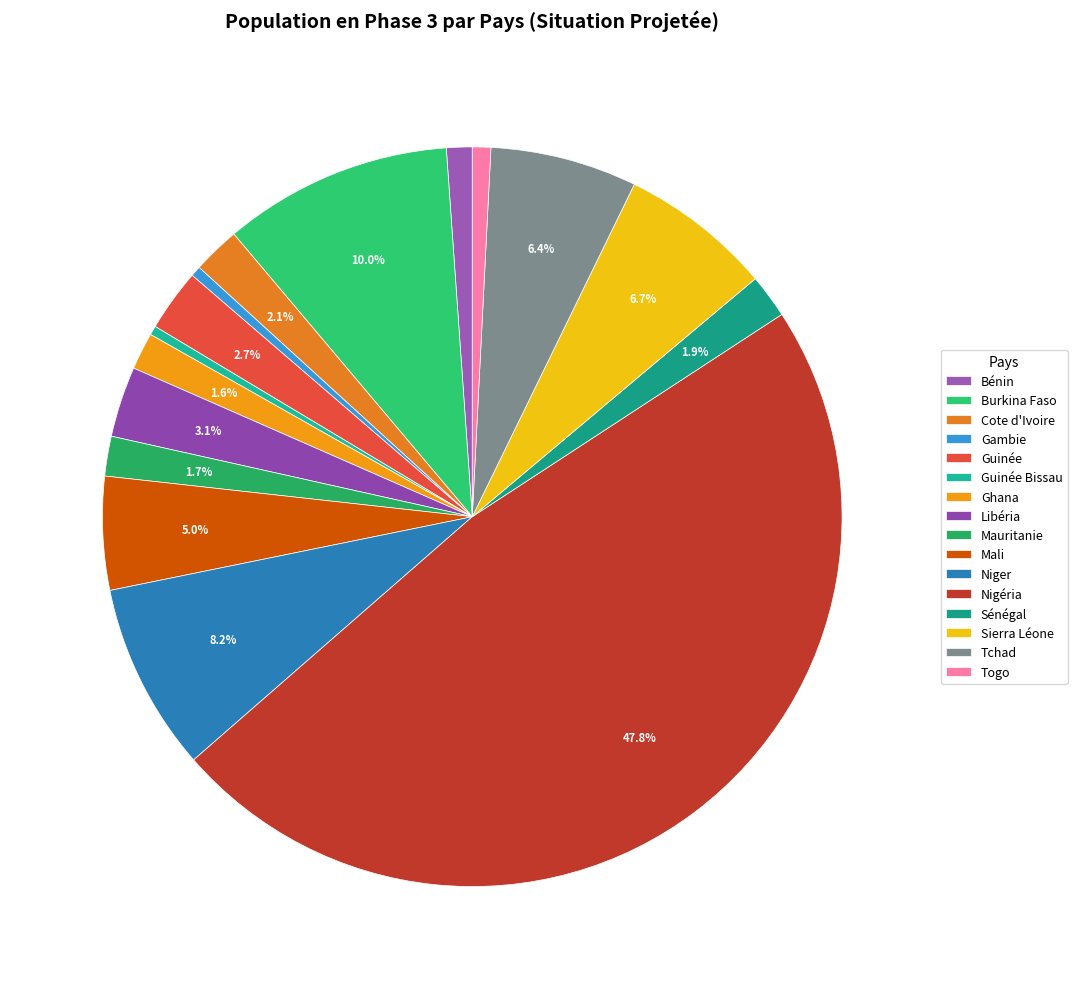

What is the smallest slice in the pie chart?

Guinée Bissau